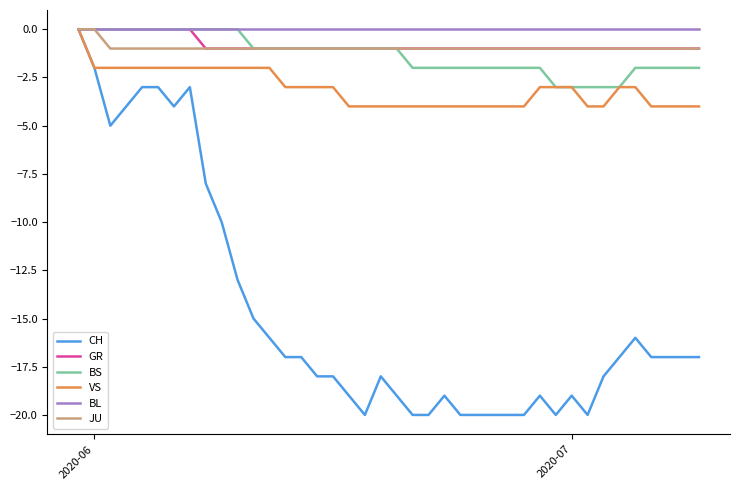

What is the minimum value for CH?

-20